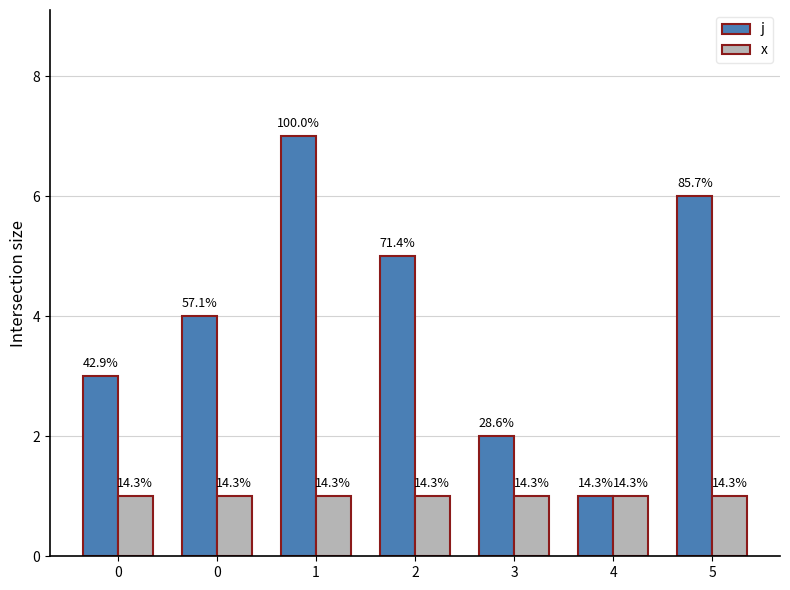

What is the difference between the highest and lowest values at 5?

5